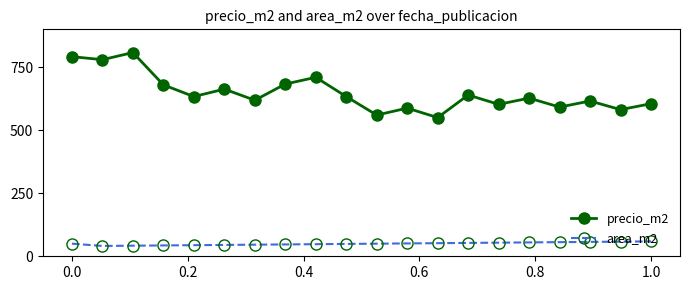

How many categories are shown in the chart?

20